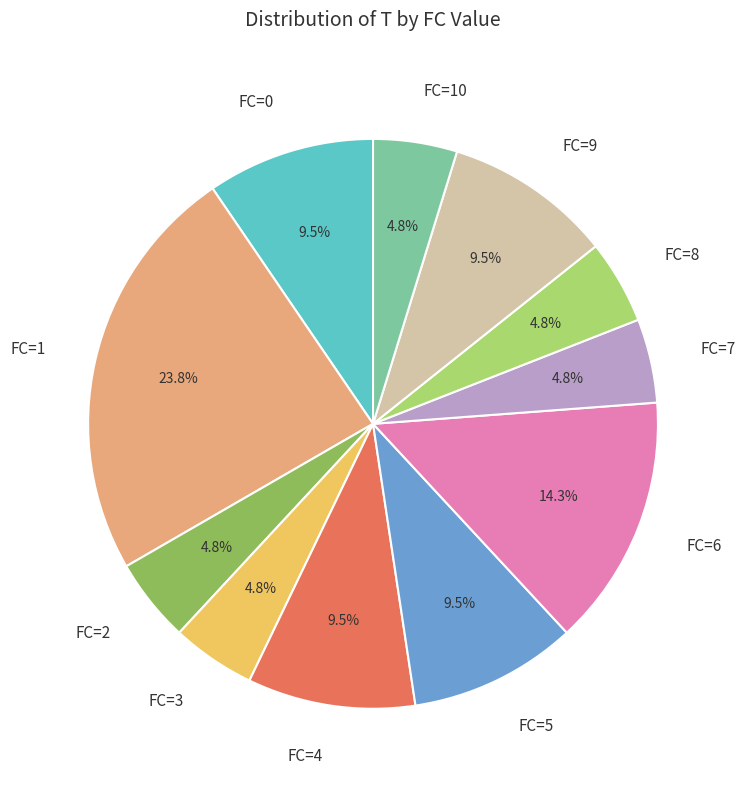

What is the ratio of the value at FC=5 to the value at FC=9?

1.0